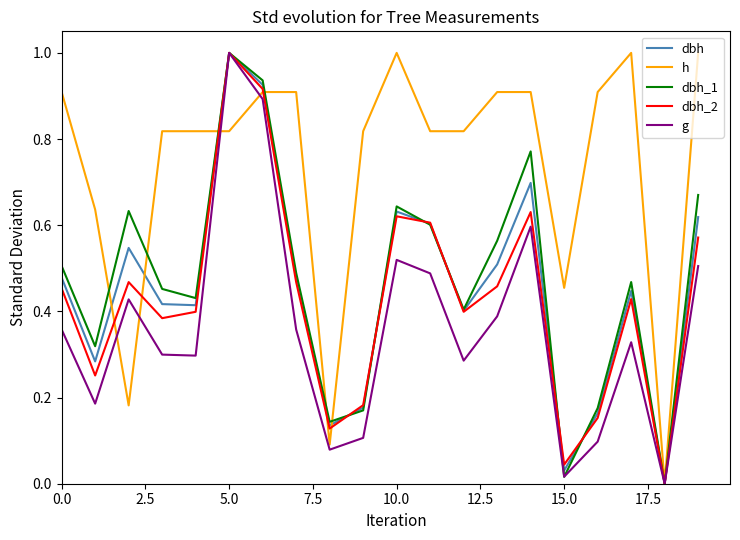

What are all the series names shown in the legend?

dbh, h, dbh_1, dbh_2, g